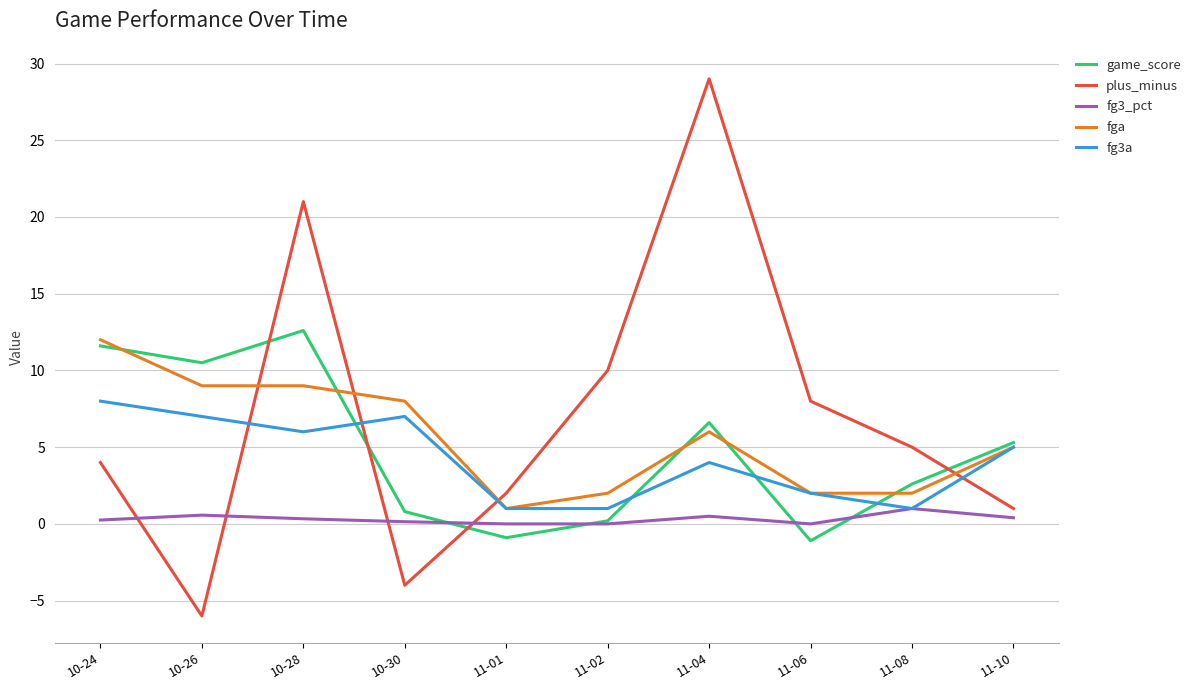

At which label is fg3a closest to 4?

11-04